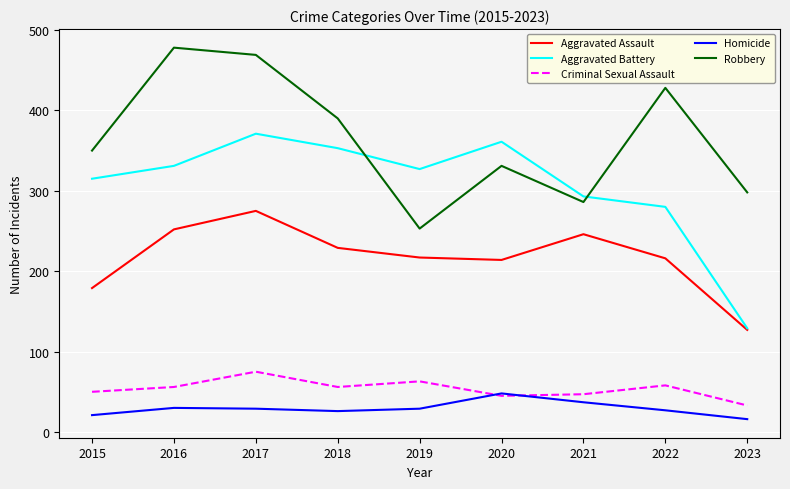

Rank the series at 2018 from lowest to highest value.

Homicide, Criminal Sexual Assault, Aggravated Assault, Aggravated Battery, Robbery